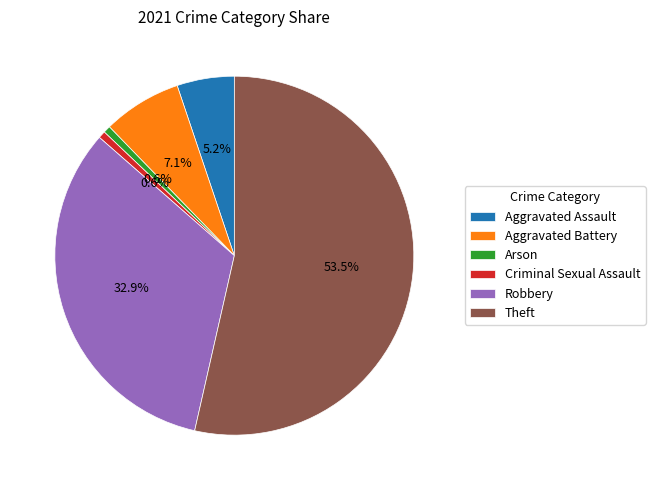

Combined, what portion of the pie is Arson and Robbery?

33.5%